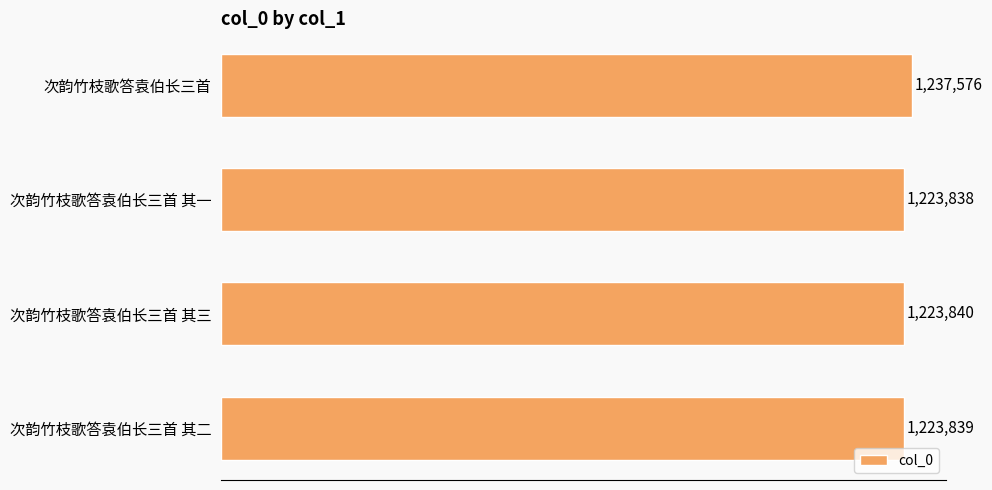

At which category does the chart reach its minimum across all series?

次韵竹枝歌答袁伯长三首 其一